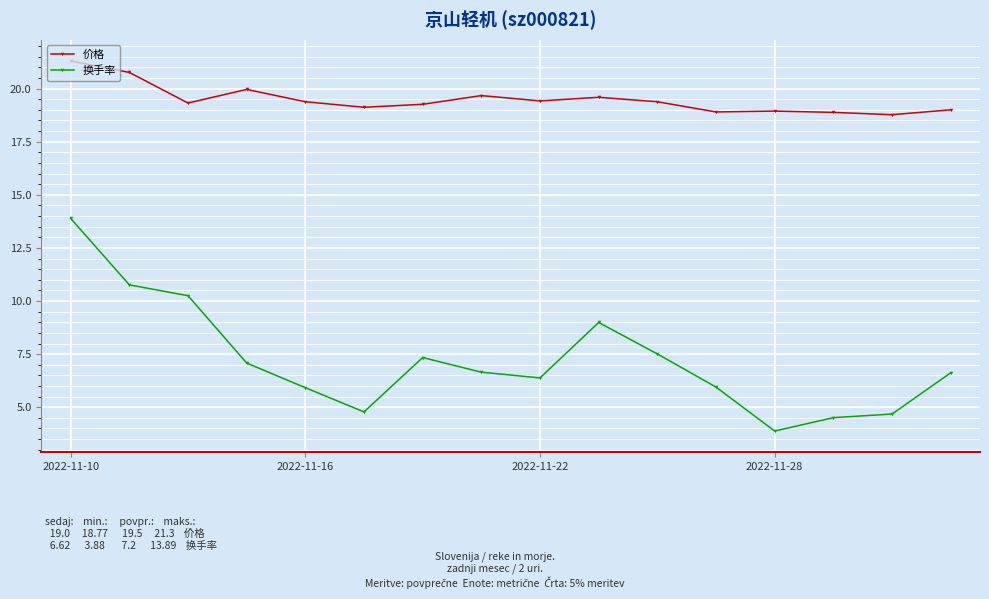

Rank the series by their average value, from lowest to highest.

换手率, 价格